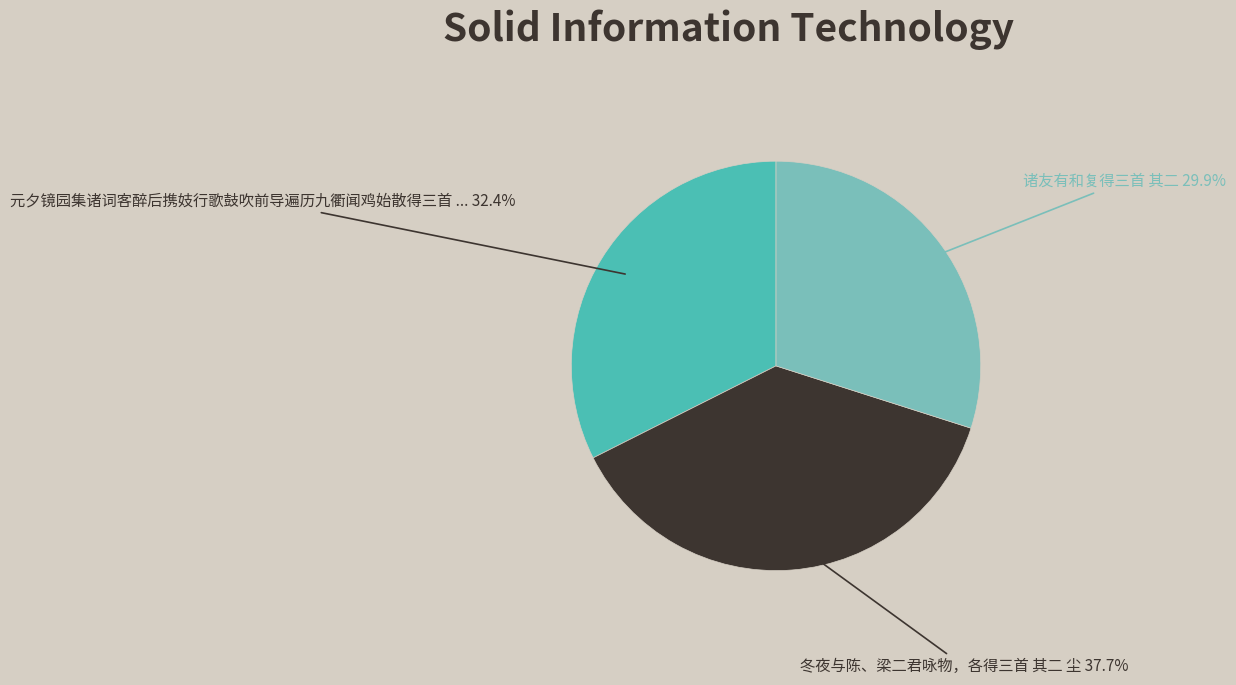

How many segments does this pie chart have?

3